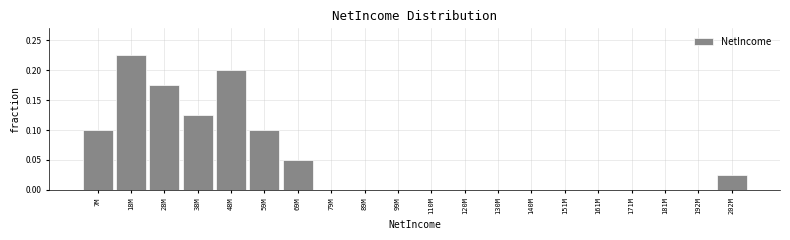

Between 59M and 181M, which is larger?

59M